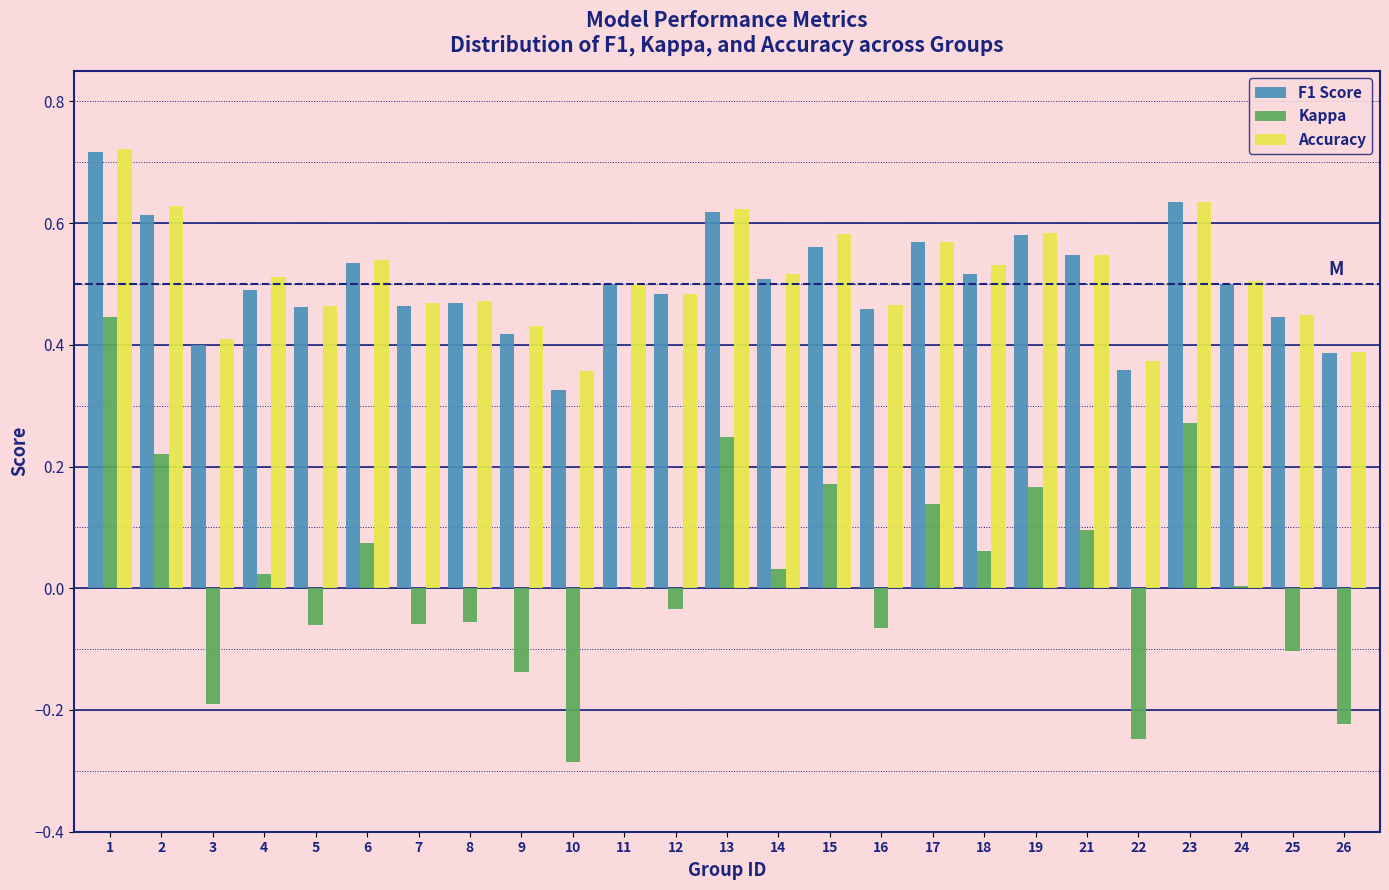

Is the value of F1 Score at 14 greater than the value of Accuracy at 3?

Yes